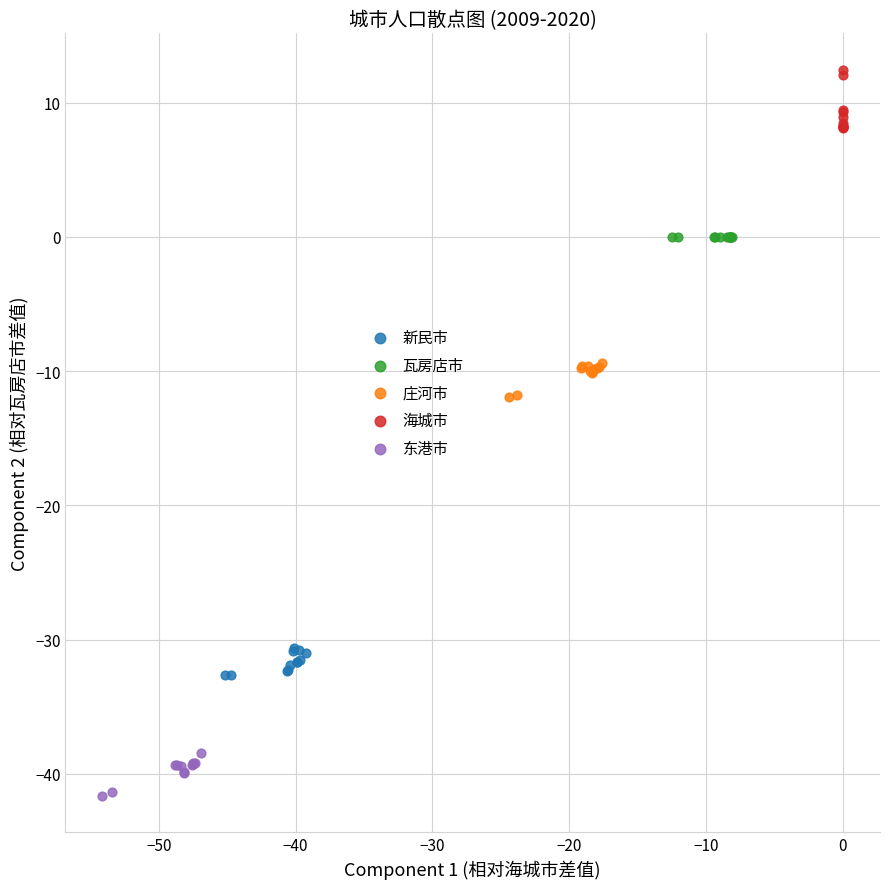

Which series reaches the minimum Y coordinate?

东港市